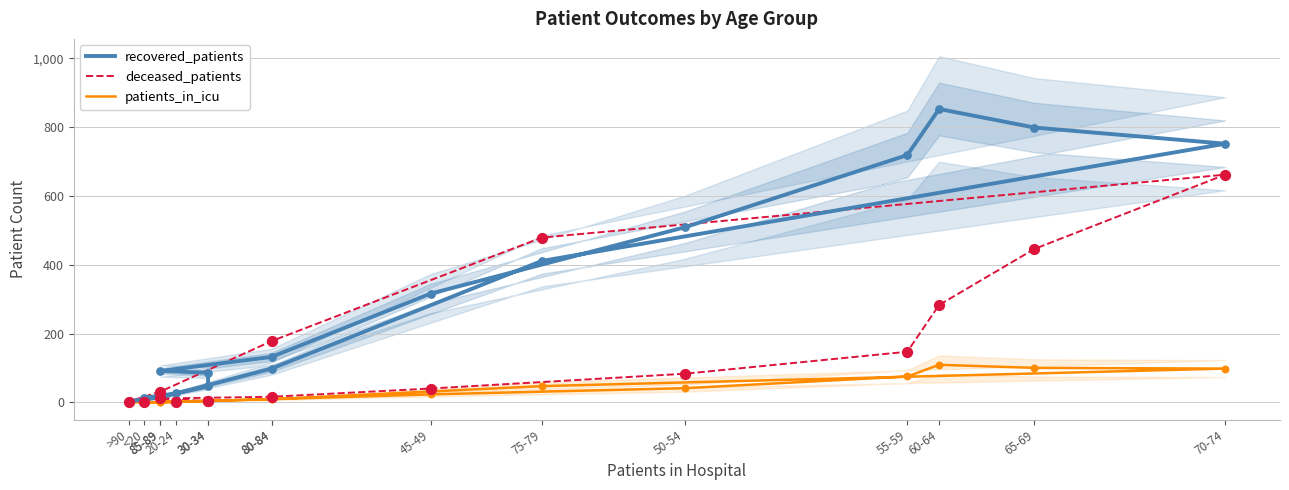

Which series has the largest total across all categories?

recovered_patients